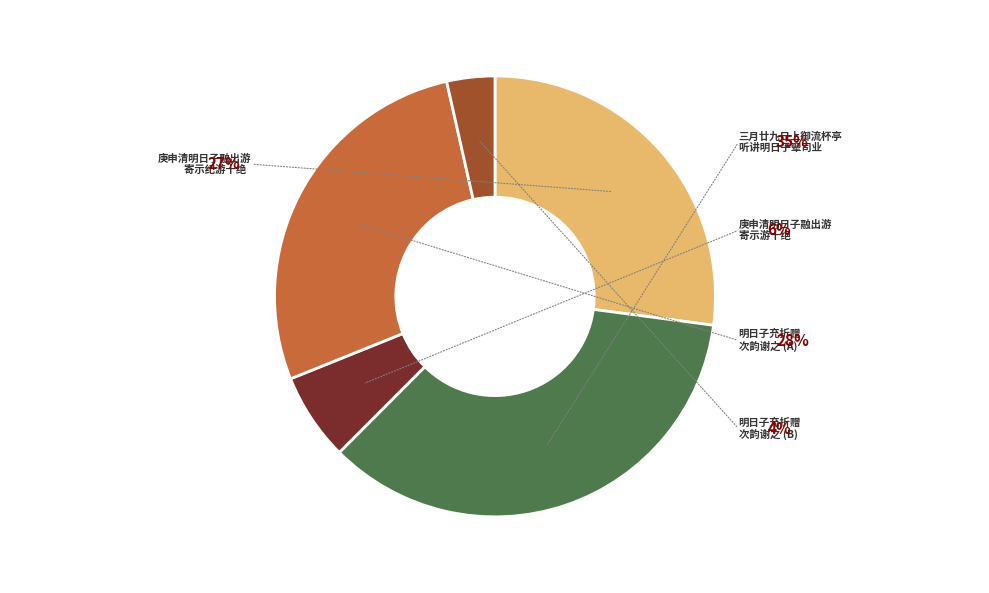

Does 三月廿九日上御流杯亭听讲明日子翚司业有诗因次韵 account for over 50% of the chart?

No